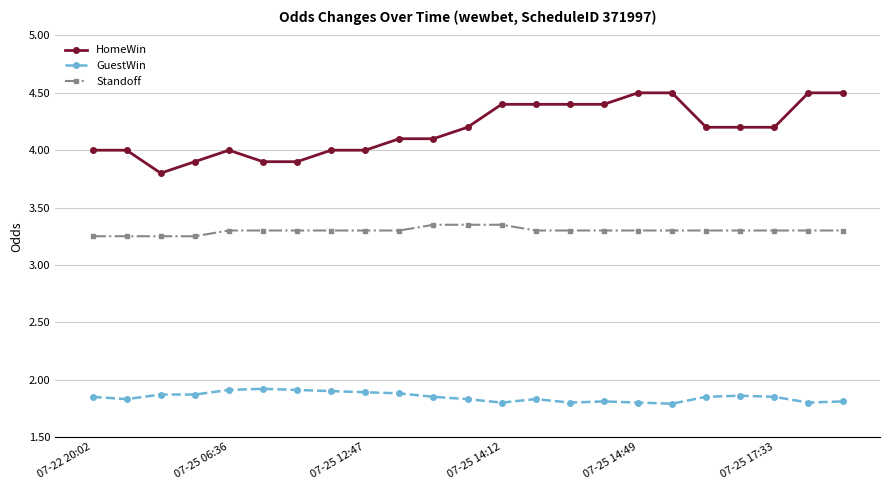

What is the lowest value of the GuestWin series?

1.8